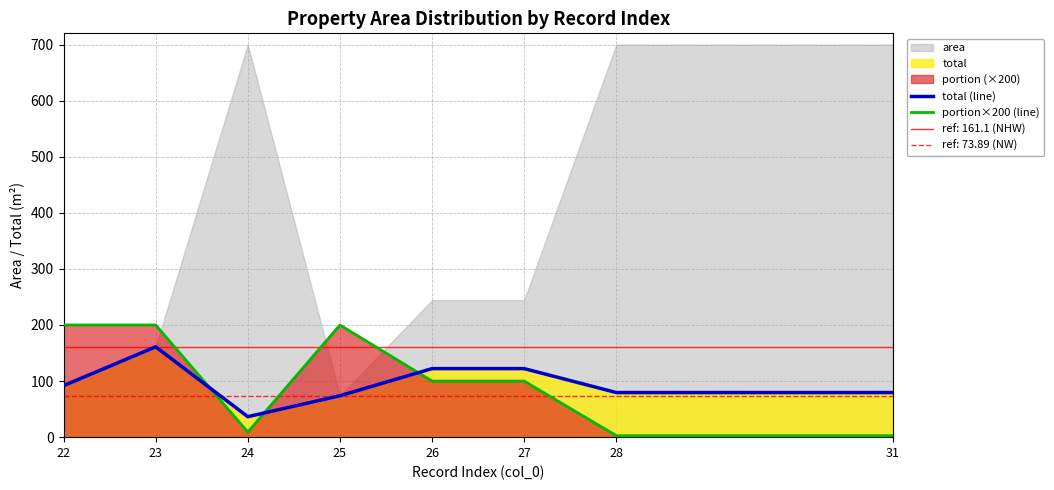

What is the total value across all series at 22?

291.9